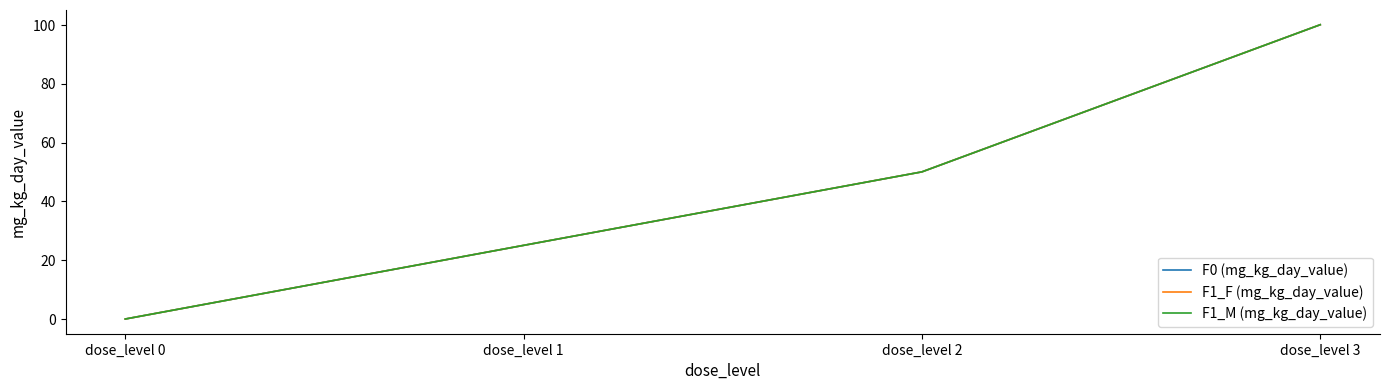

At which label does F1_M (mg_kg_day_value) reach its minimum?

dose_level 0